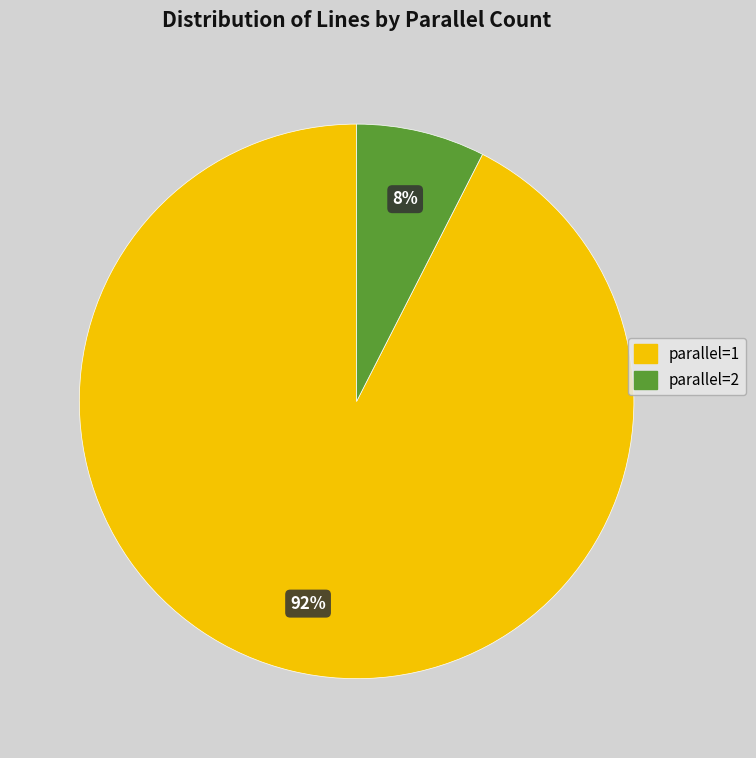

Do parallel=2 and parallel=1 together represent more than half of the pie?

Yes